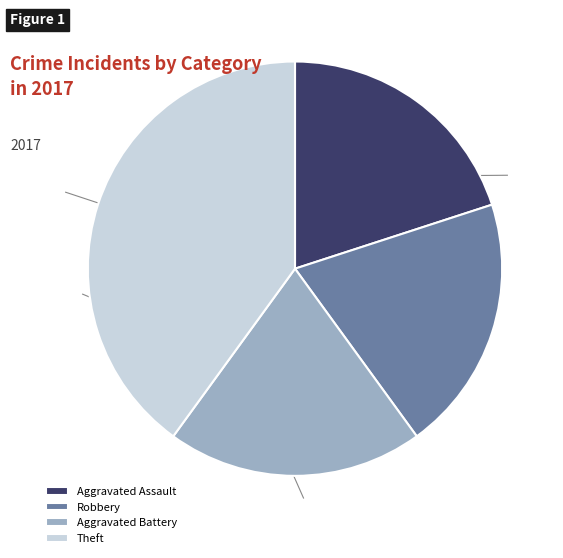

What percentage is the Aggravated Assault slice, to the nearest percent?

20%